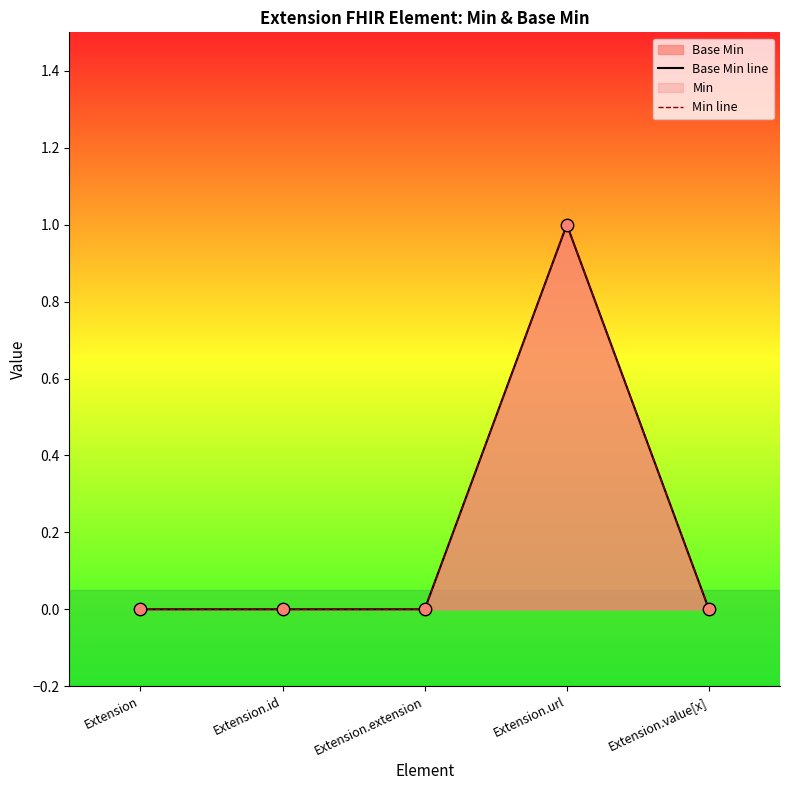

Which series contains the highest Y value?

Base Min line